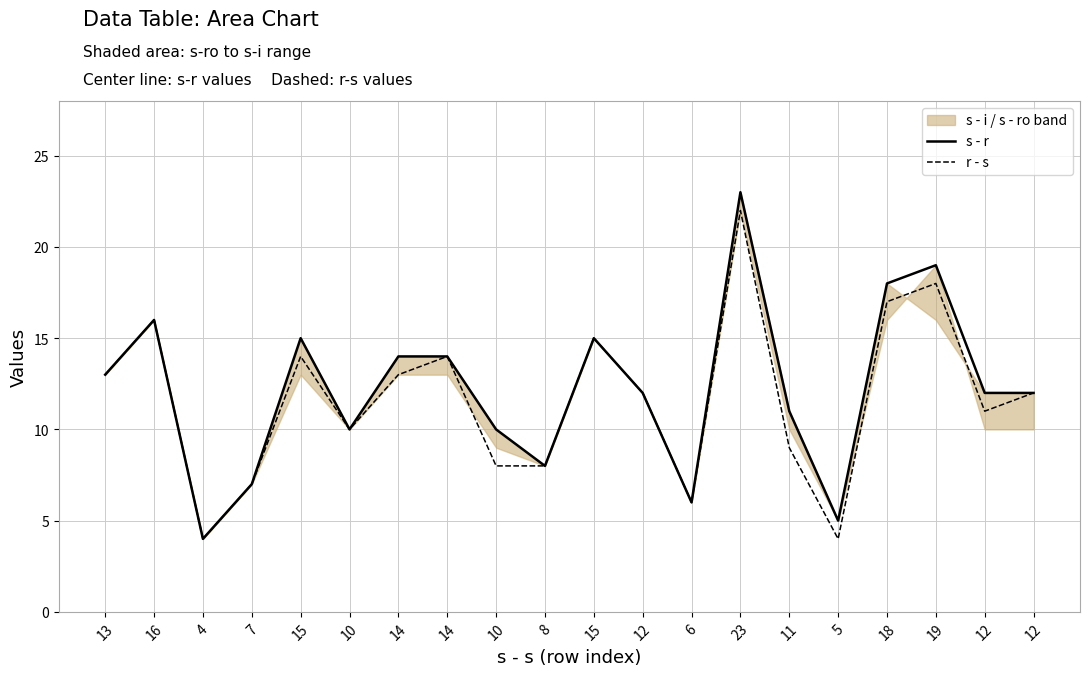

At which label does r - s reach its minimum?

4